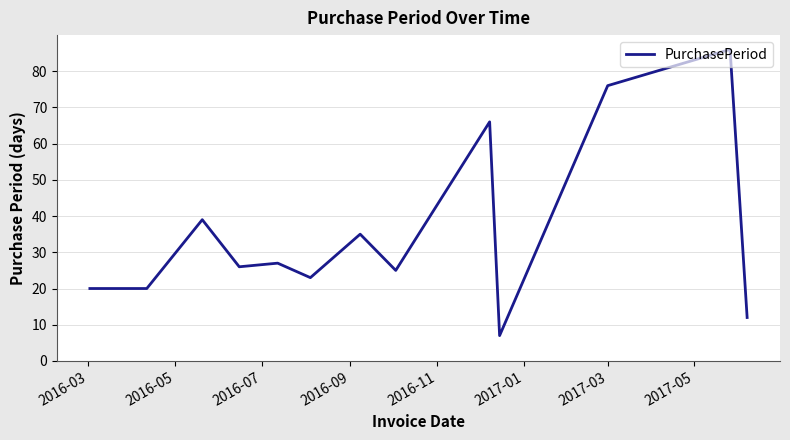

How many lines are shown in the chart?

1